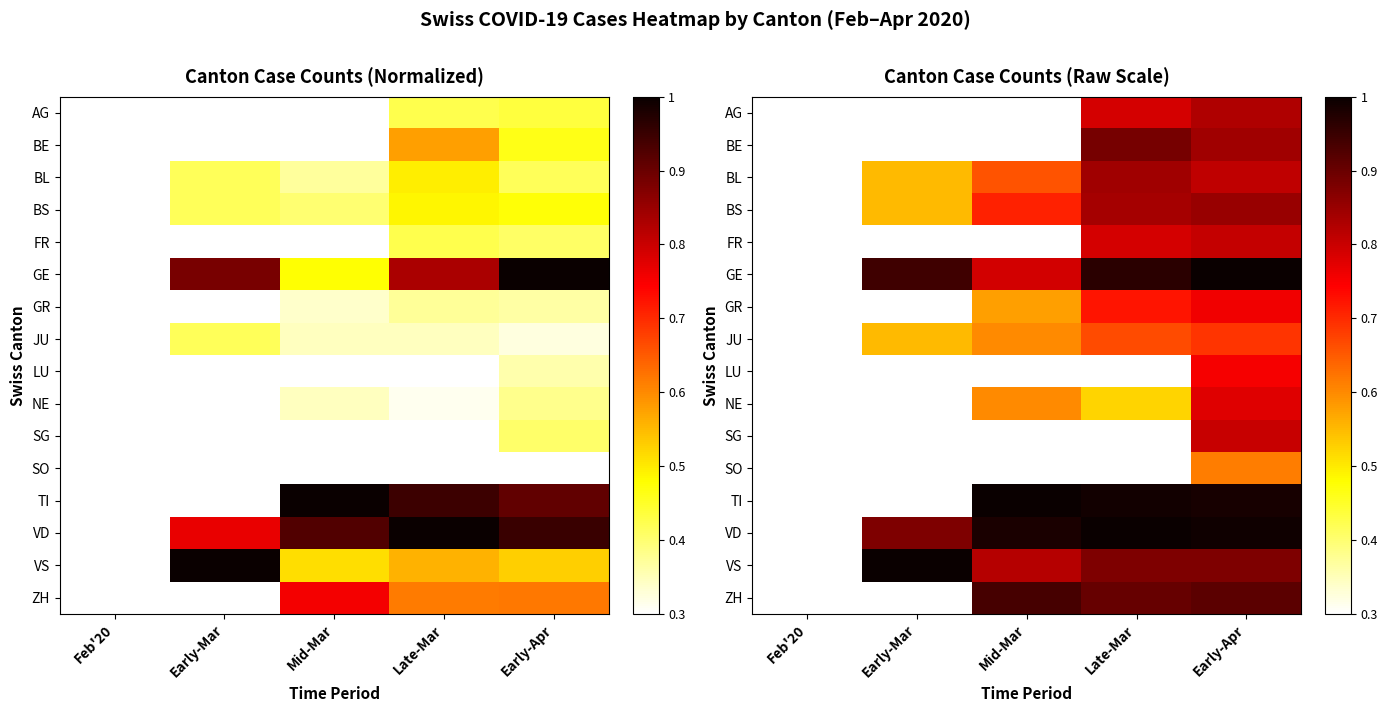

The value of FR at Mid-Mar is 0.3. True or false?

True